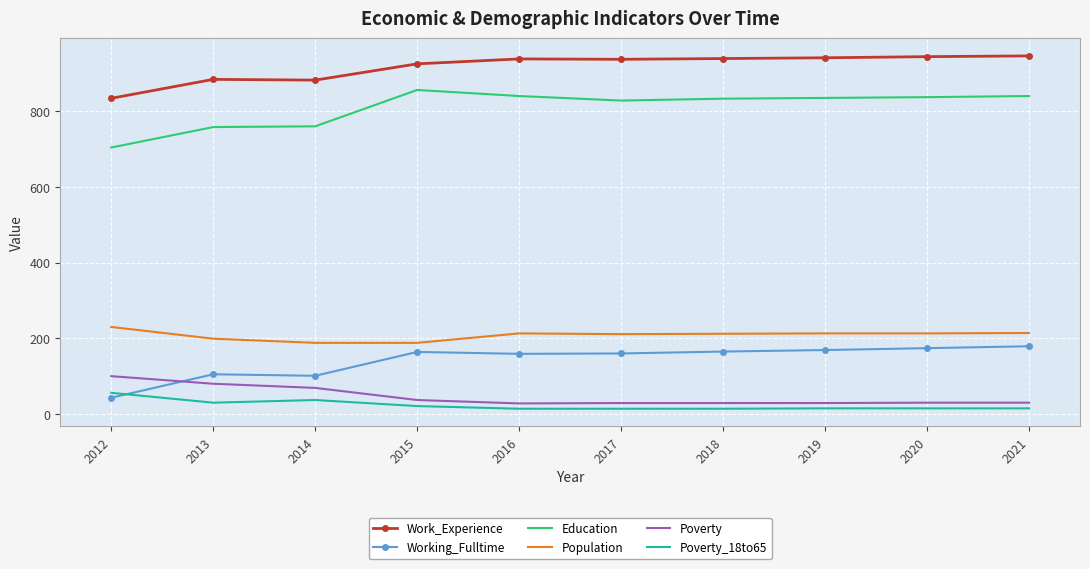

True or false: Poverty and Population intersect in this chart.

False